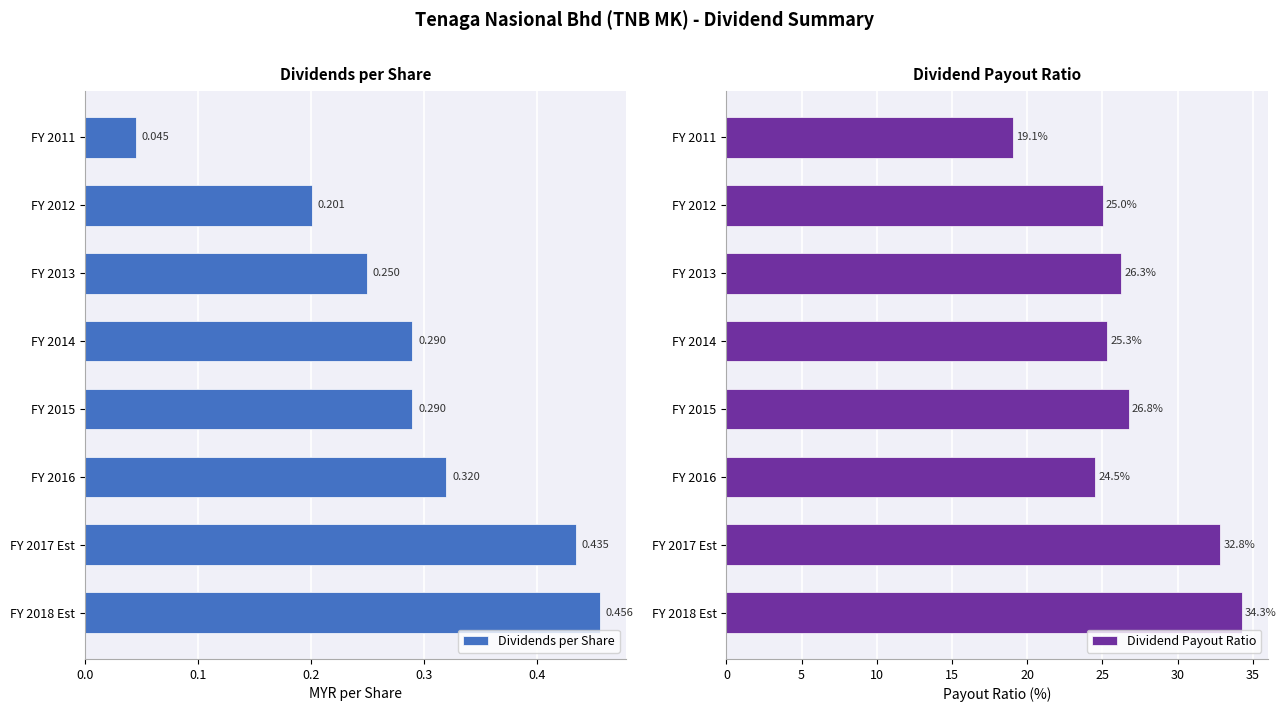

At how many categories does at least one series exceed 21?

7